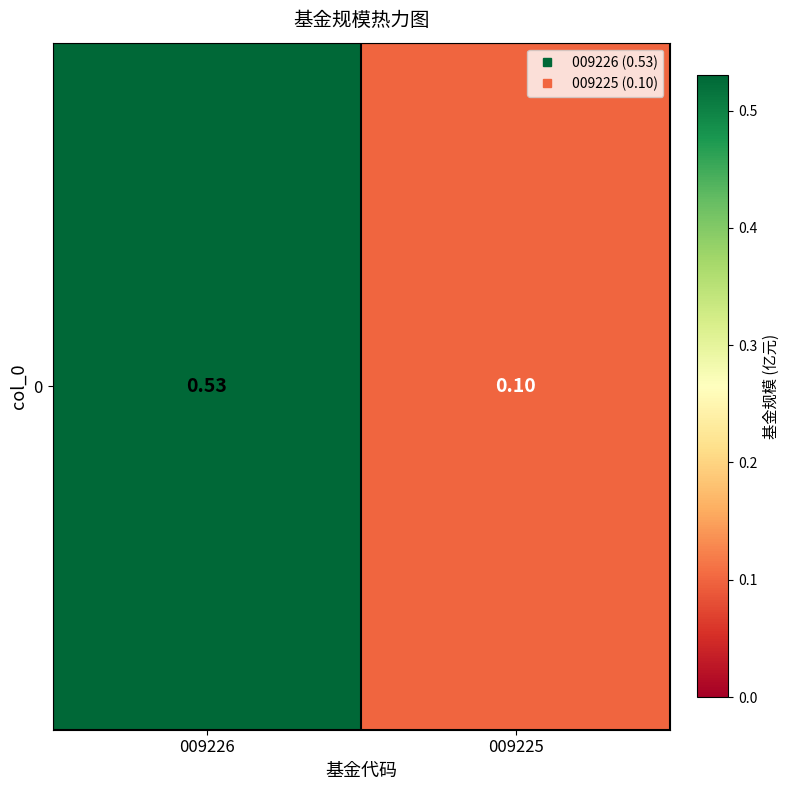

What is the difference between the values at 009226 and 009225?

0.4